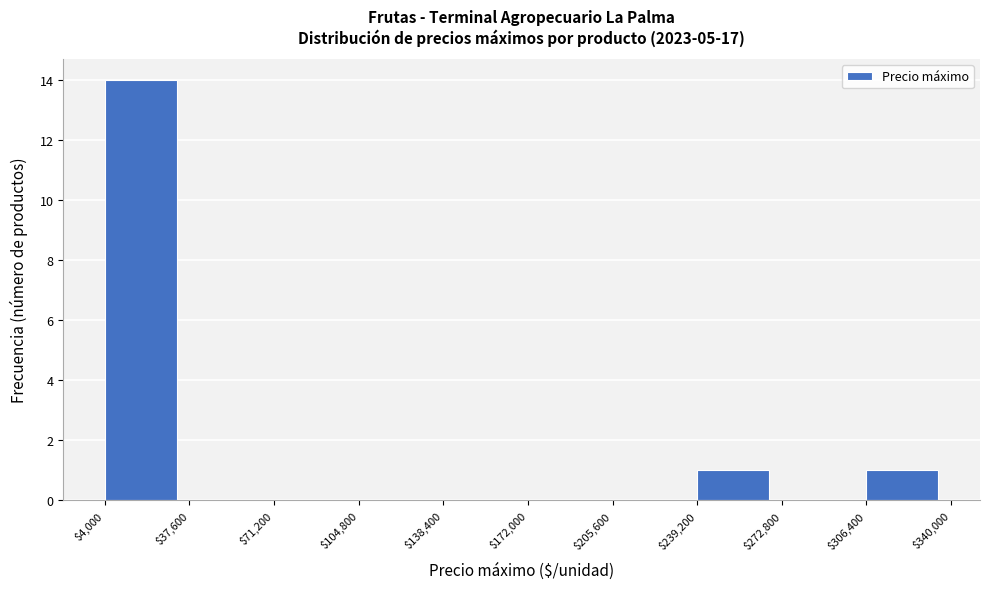

Reading left to right, transcribe this chart: for each bar, give the range it covers on the x-axis and its height. The values are not printed on the chart, so give them approximately, as read against the axis.

$4,000 to $37,600: 14
$37,600 to $71,200: 0
$71,200 to $104,800: 0
$104,800 to $138,400: 0
$138,400 to $172,000: 0
$172,000 to $205,600: 0
$205,600 to $239,200: 0
$239,200 to $272,800: 1
$272,800 to $306,400: 0
$306,400 to $340,000: 1